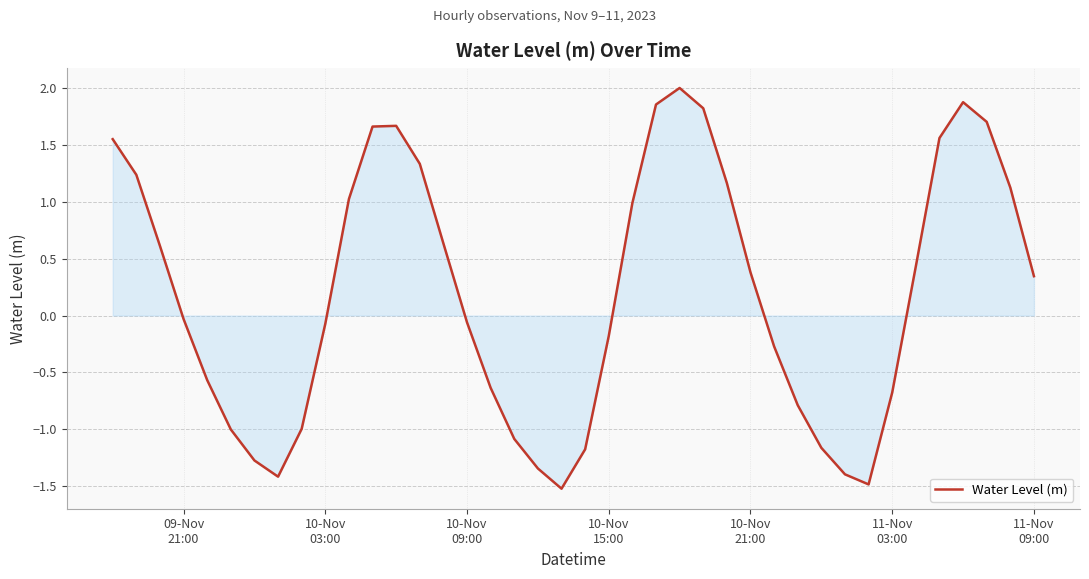

What is the difference between the maximum and minimum values?

3.5